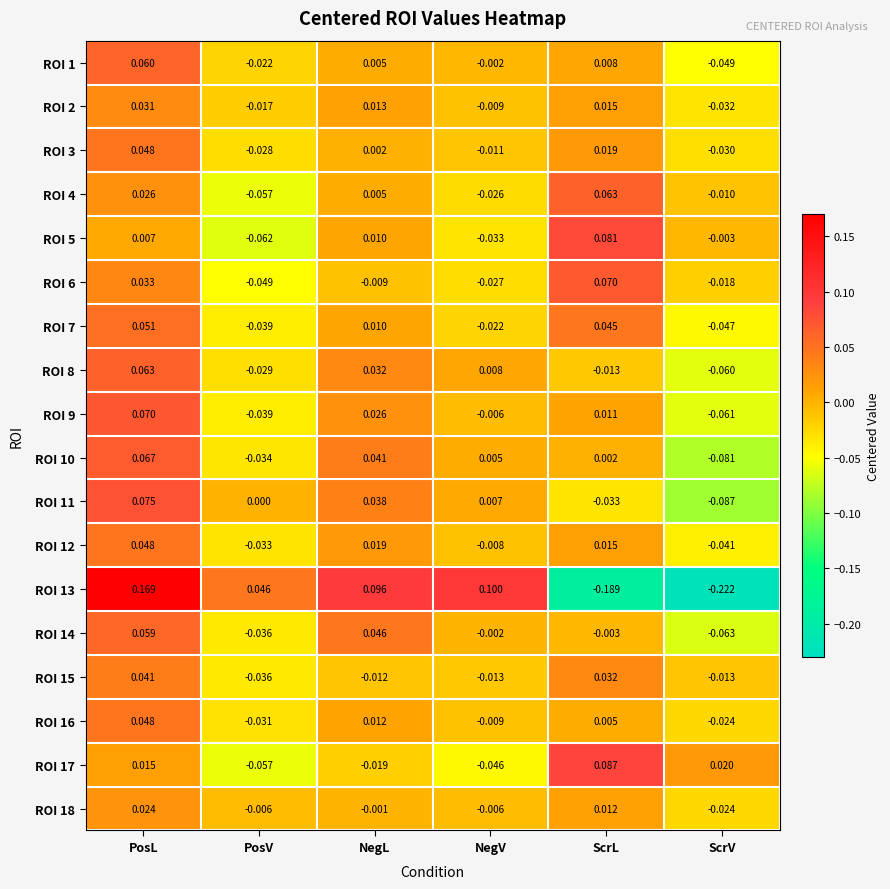

How many data points in ROI 2 are less than 0?

3